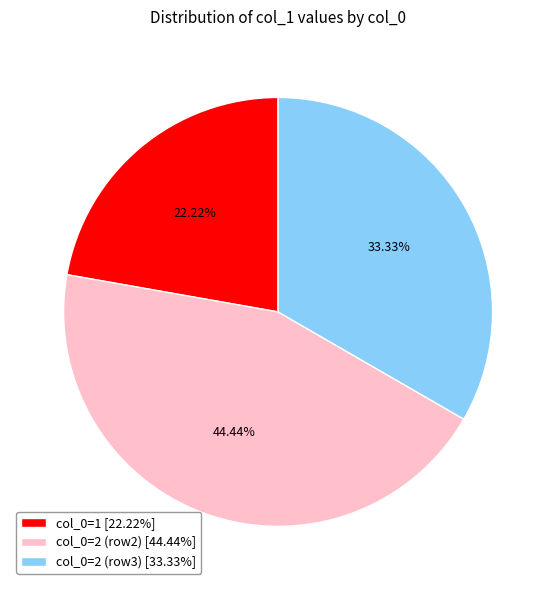

Rank the categories by value from highest to lowest.

col_0=2 (row2) [44.44%], col_0=2 (row3) [33.33%], col_0=1 [22.22%]